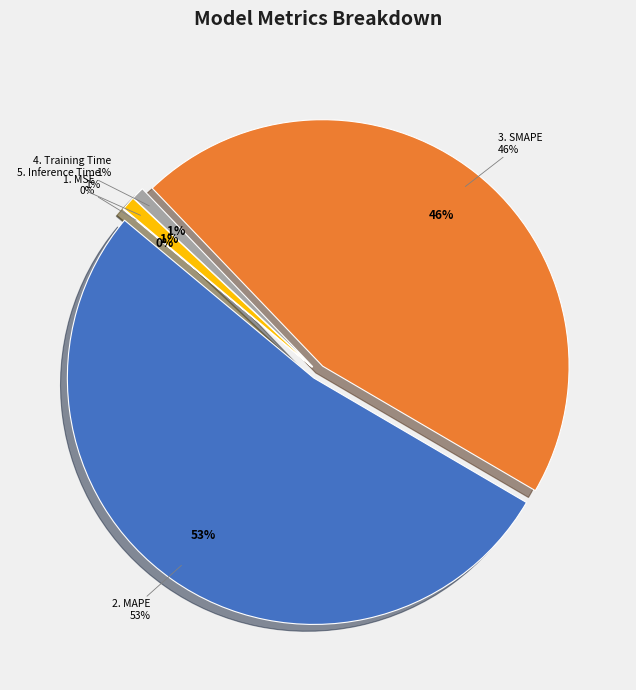

What portion of the pie excludes MSE?

99.9%